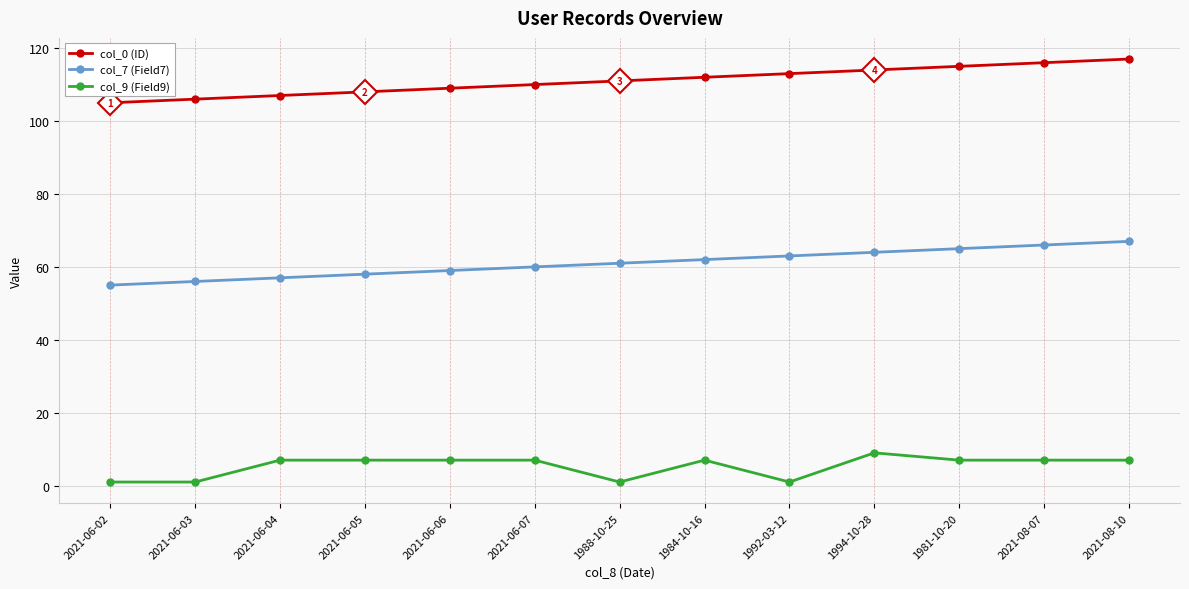

Is it true that col_7 (Field7) equals 67 at 2021-08-10?

True